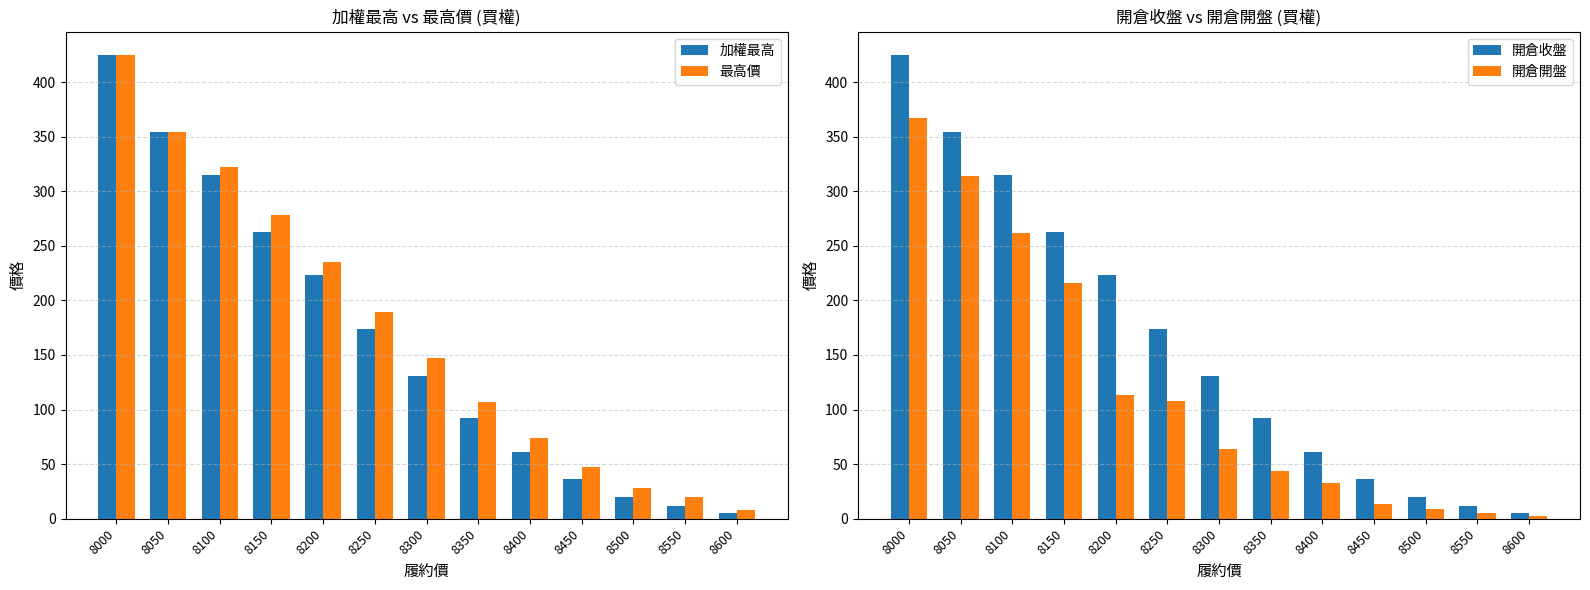

What is the value of the 開倉開盤 bar at the 7th from the left?

64.0